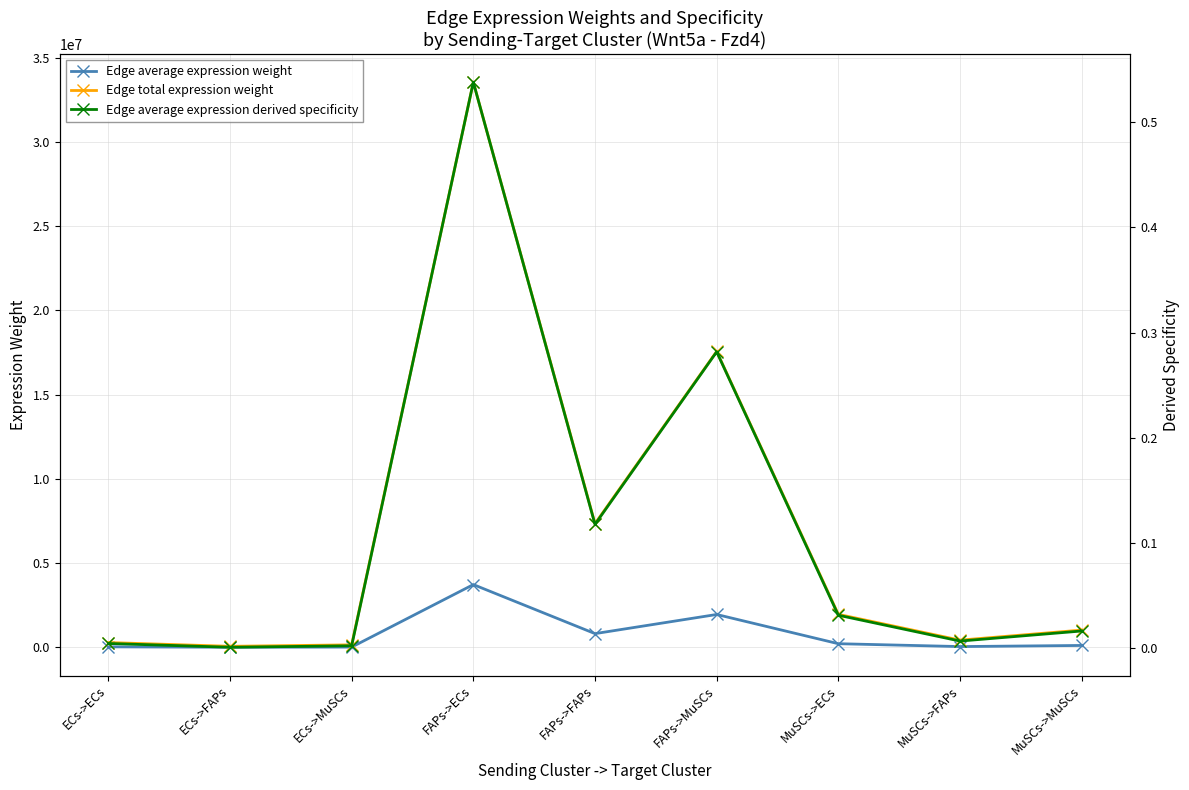

At how many categories does at least one series exceed 19914038?

1